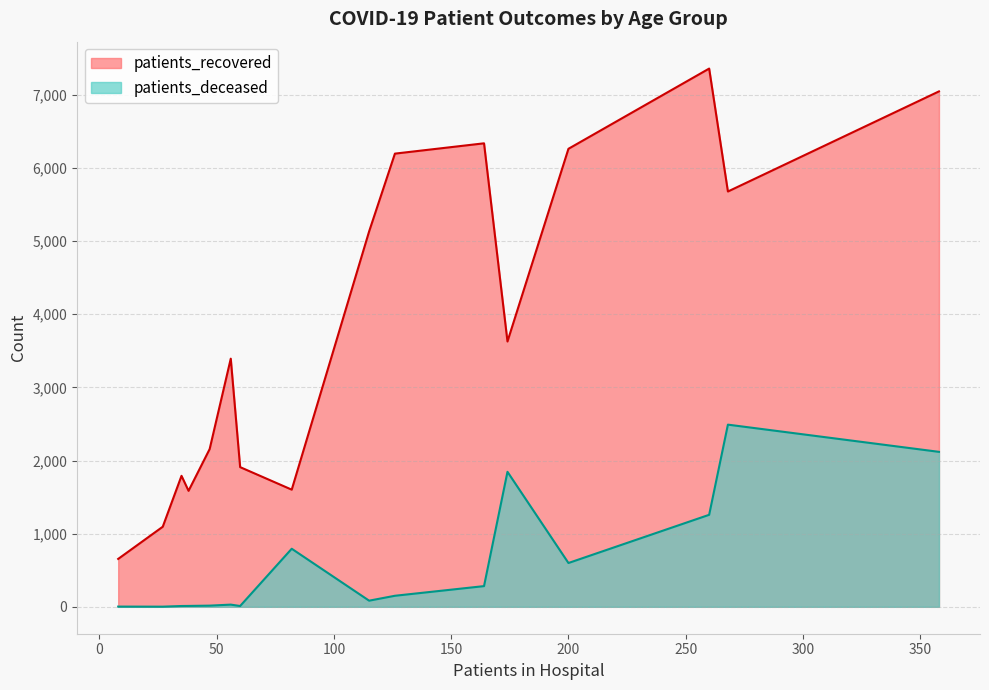

What is the average value of the patients_recovered series?

3865